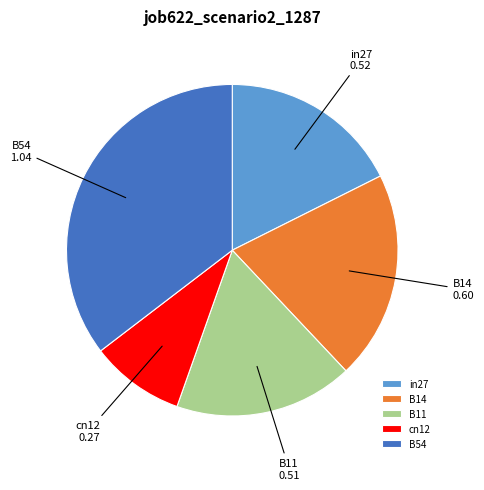

Do in27 and B11 together represent more than half of the pie?

No